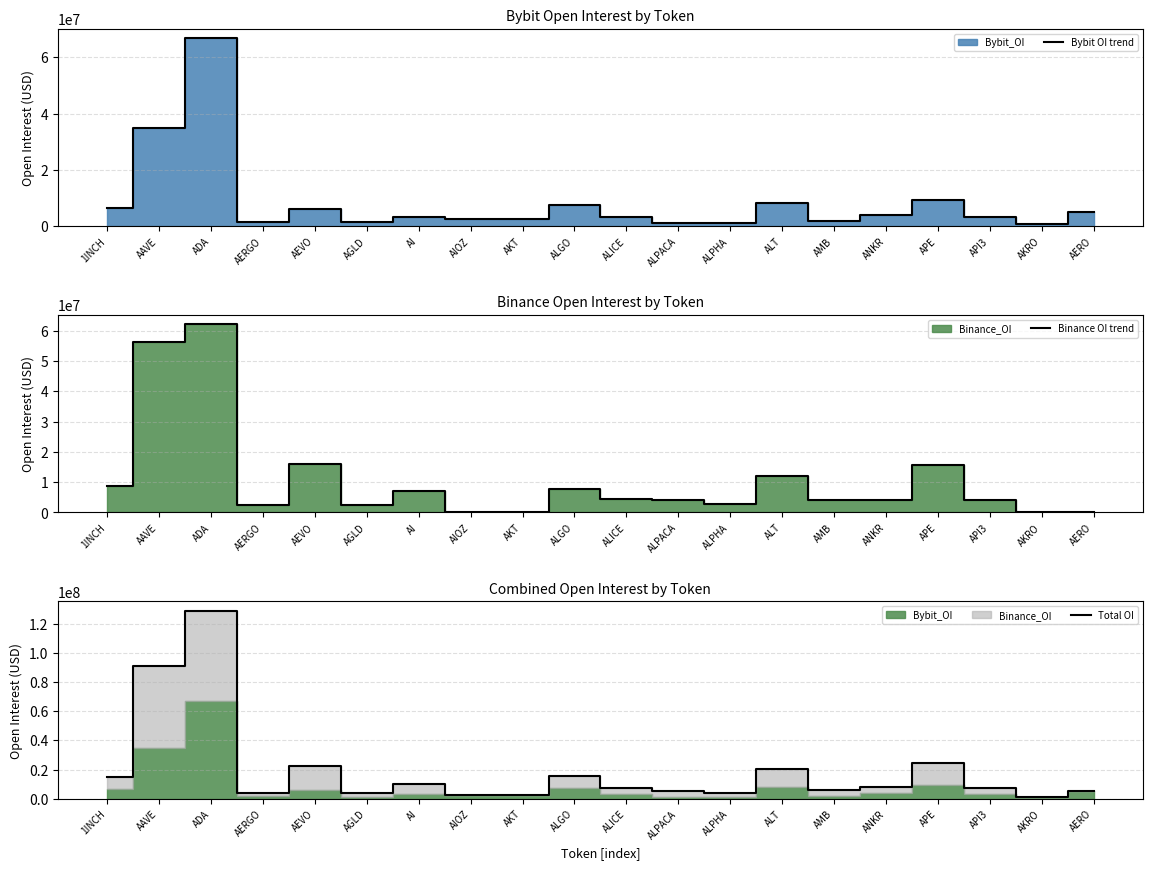

What position from the left is AGLD?

6